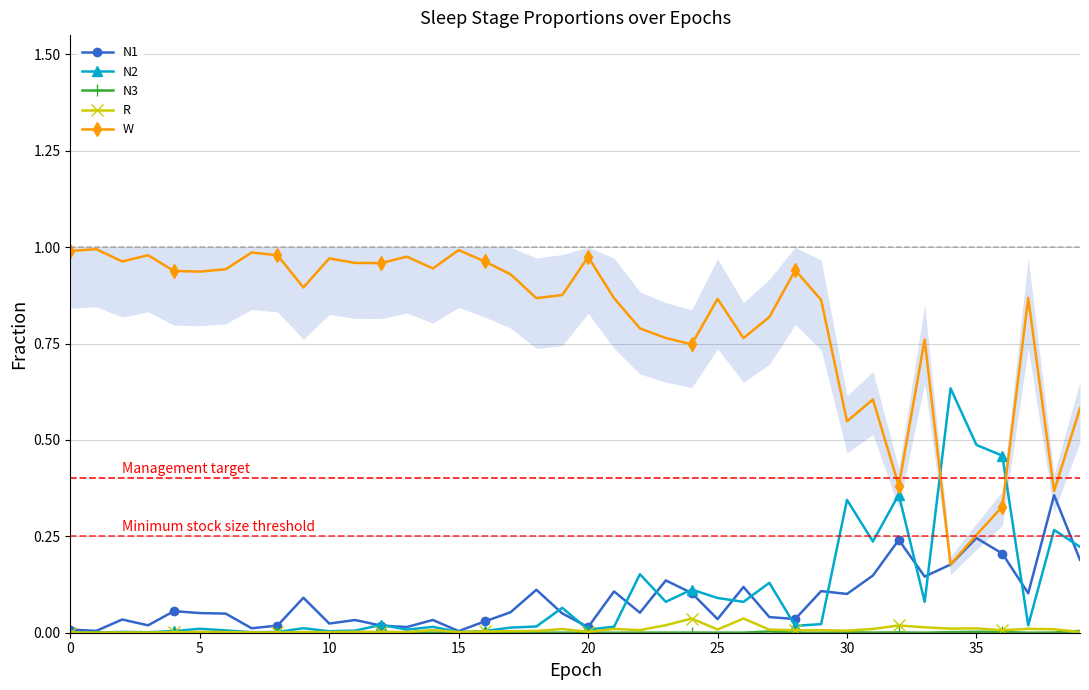

True or false: N1 has more than 0 points higher than both neighbors.

True